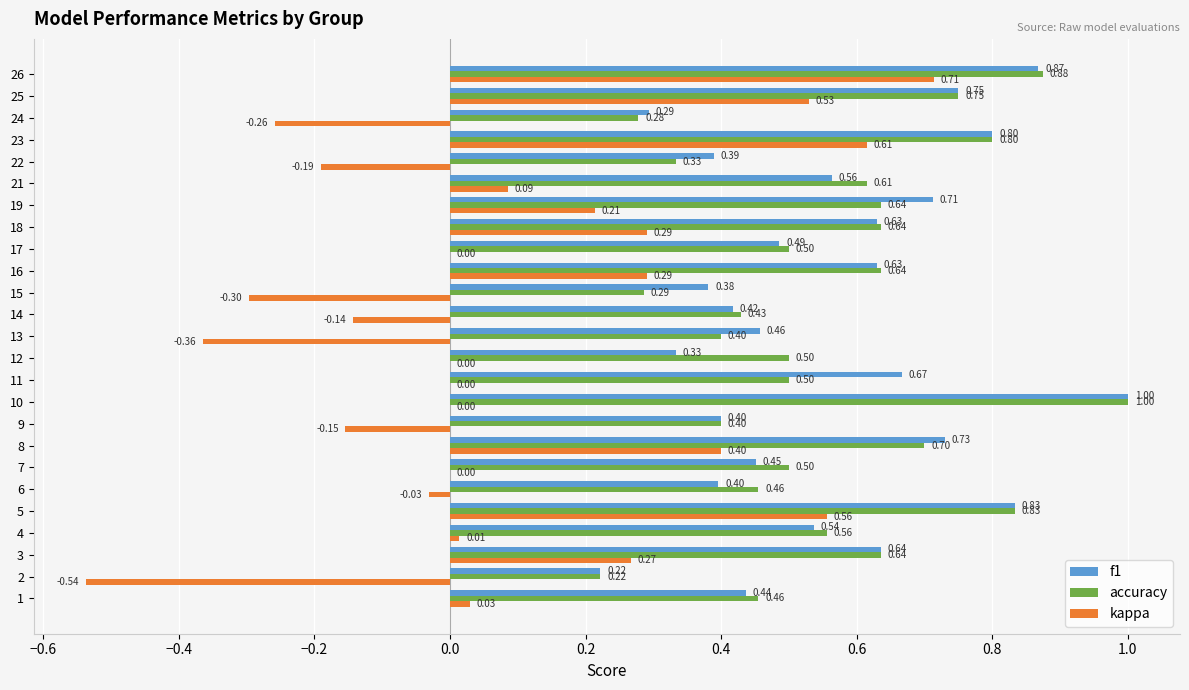

What is the total value across all series at 12?

0.8